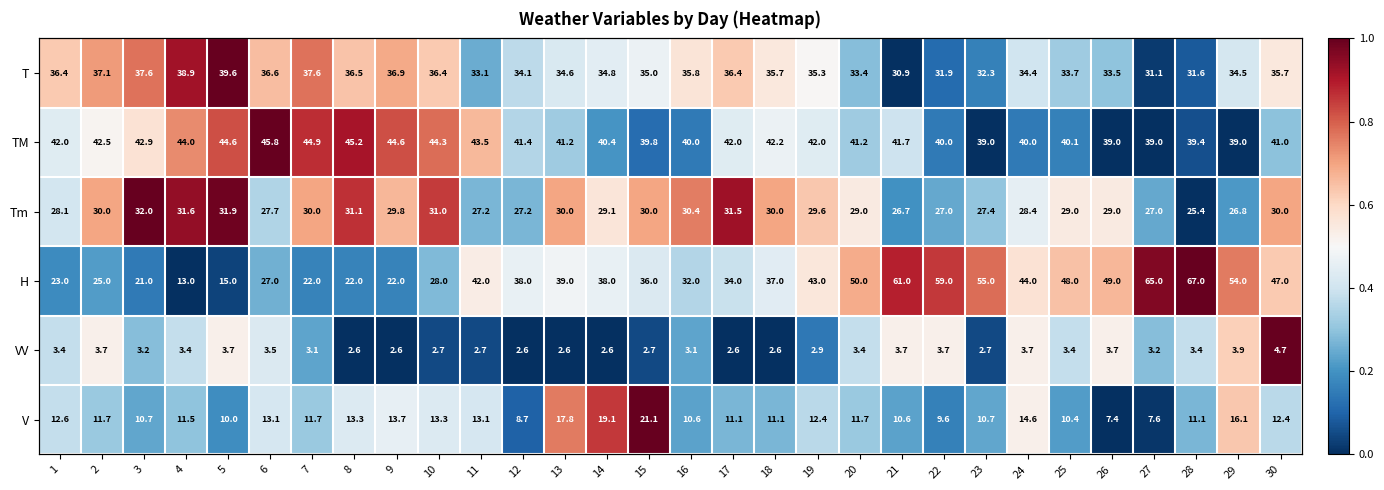

At which category does the chart reach its peak across all series?

5